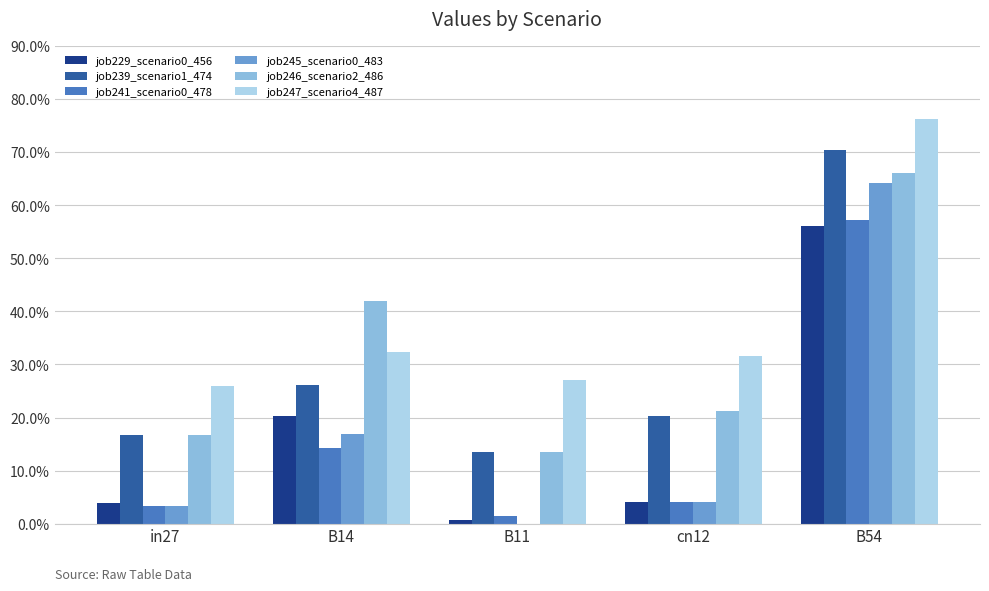

At which category does the chart reach its minimum across all series?

B11